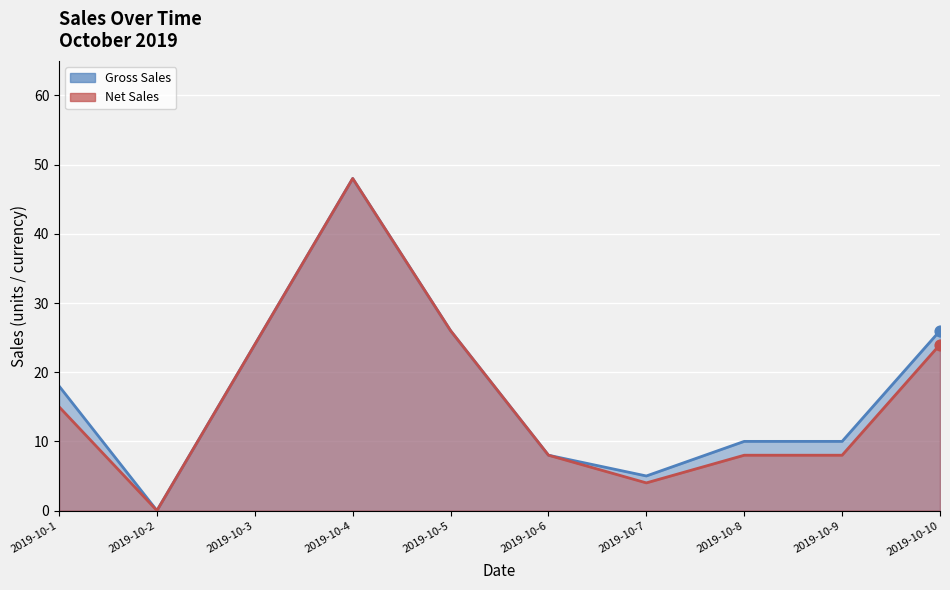

At how many categories does at least one series exceed 9?

7